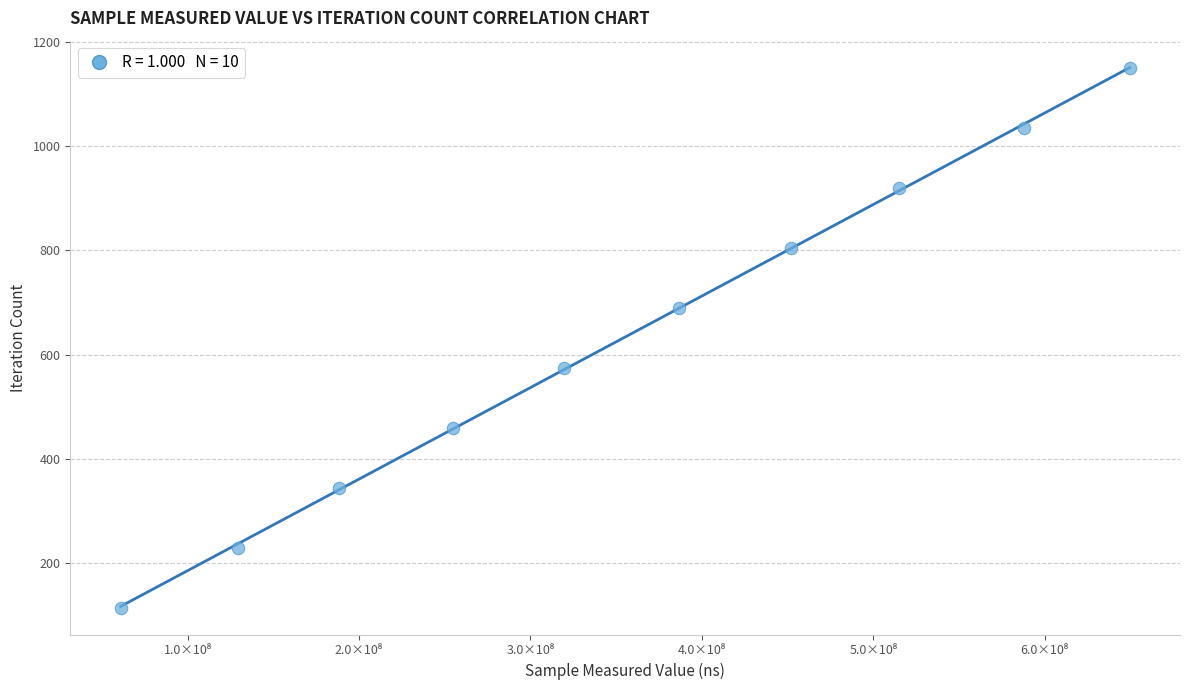

What is the average X value?

354452880